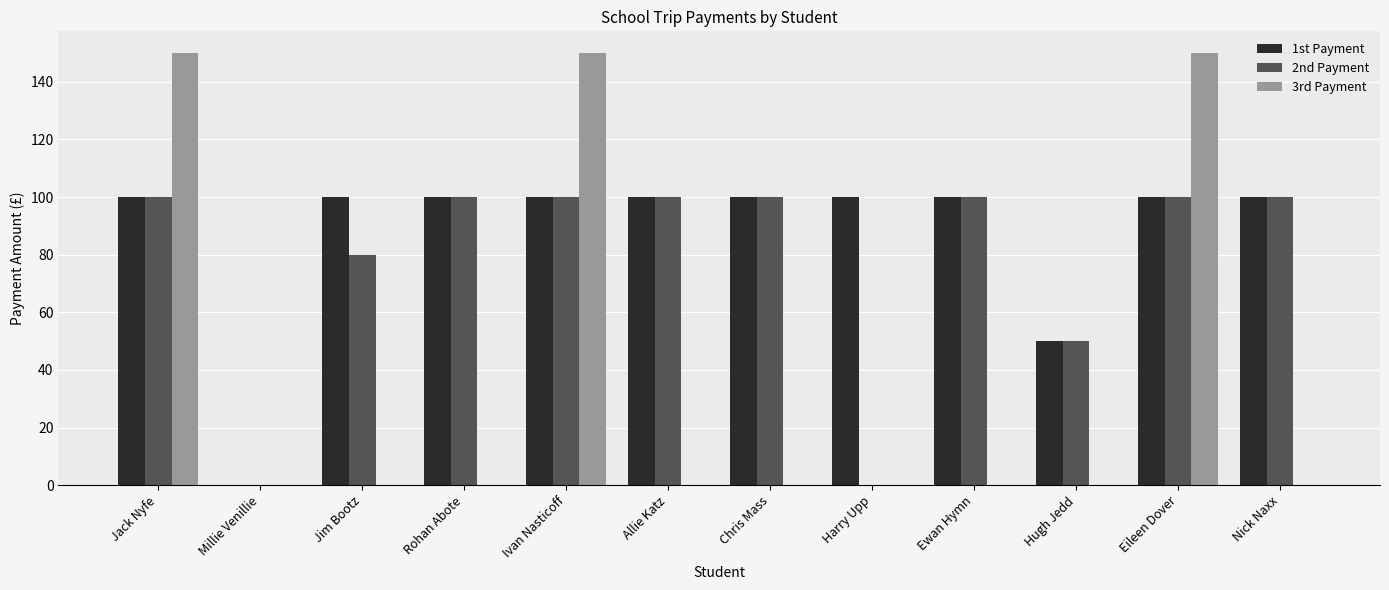

What is the sum of all 2nd Payment values?

930